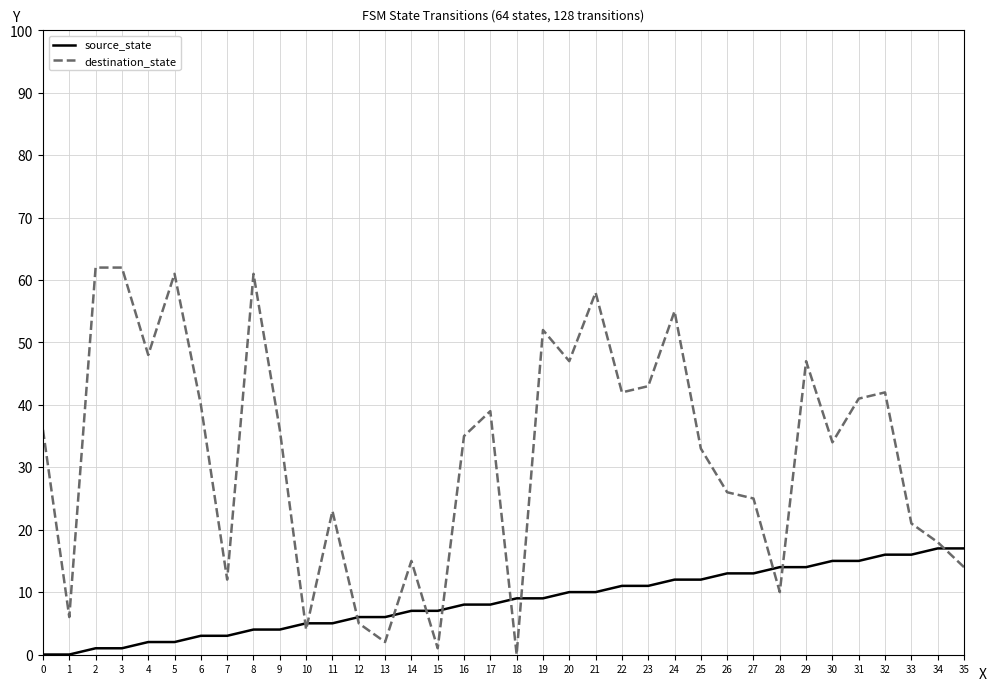

Is it true that destination_state equals 9 at 14?

False